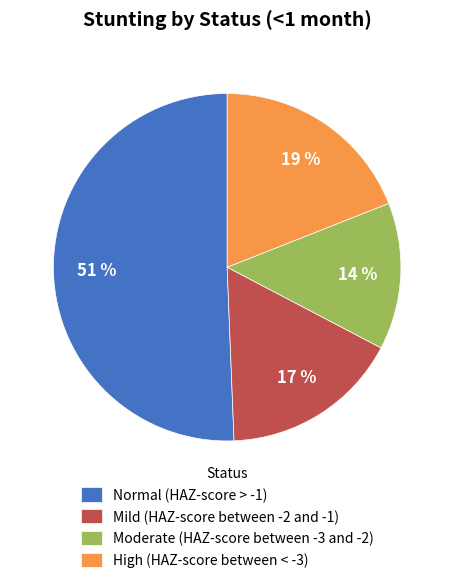

Which has a higher value, Moderate (HAZ-score between -3 and -2) or High (HAZ-score between < -3)?

High (HAZ-score between < -3)